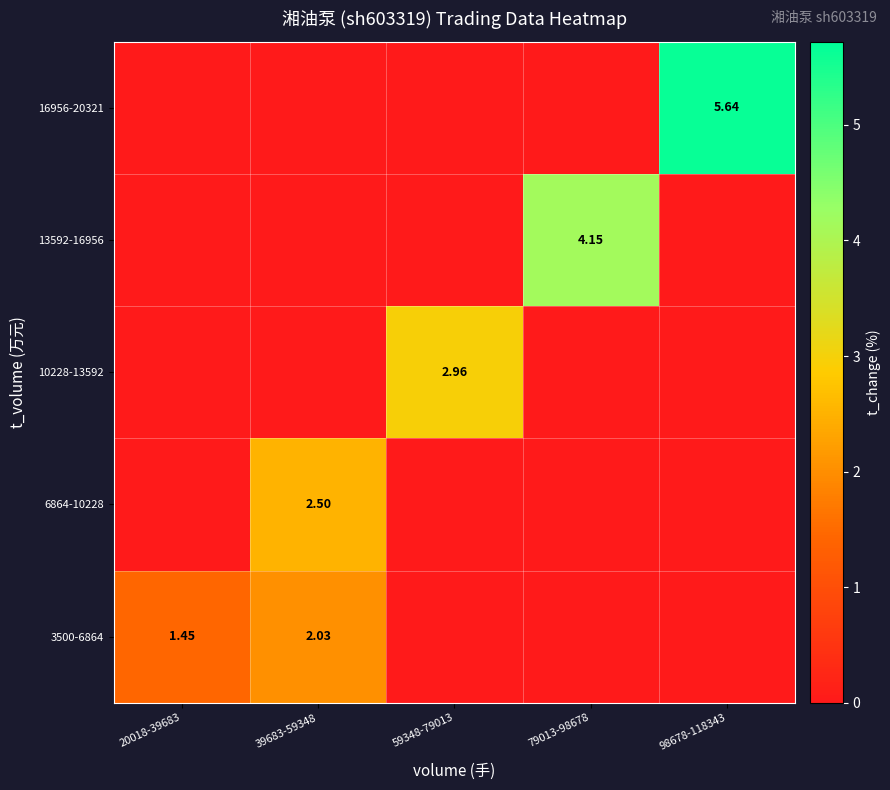

The value of 6864-10228 at 79013-98678 is 0.0. True or false?

True